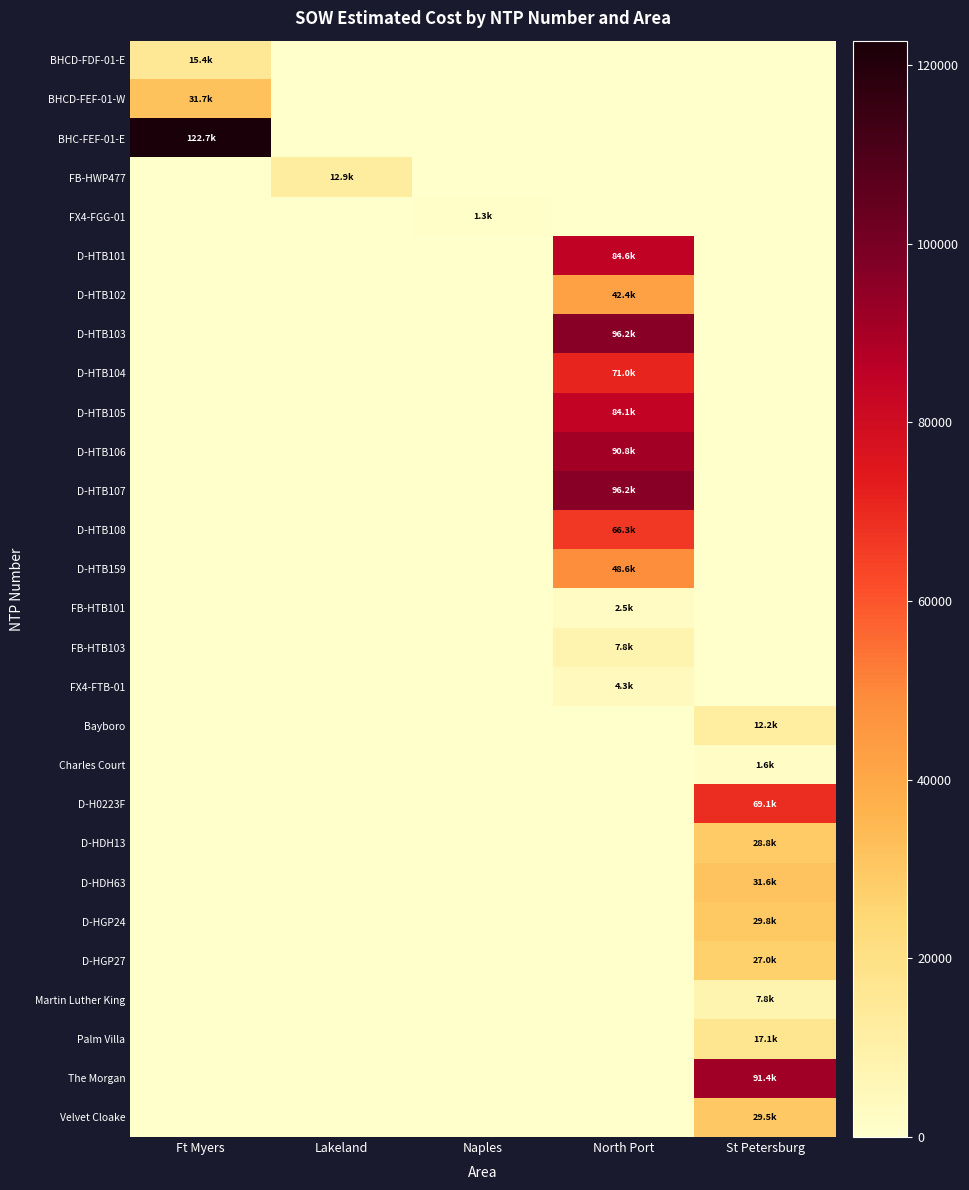

Which series has the largest total across all categories?

BHC-FEF-01-E